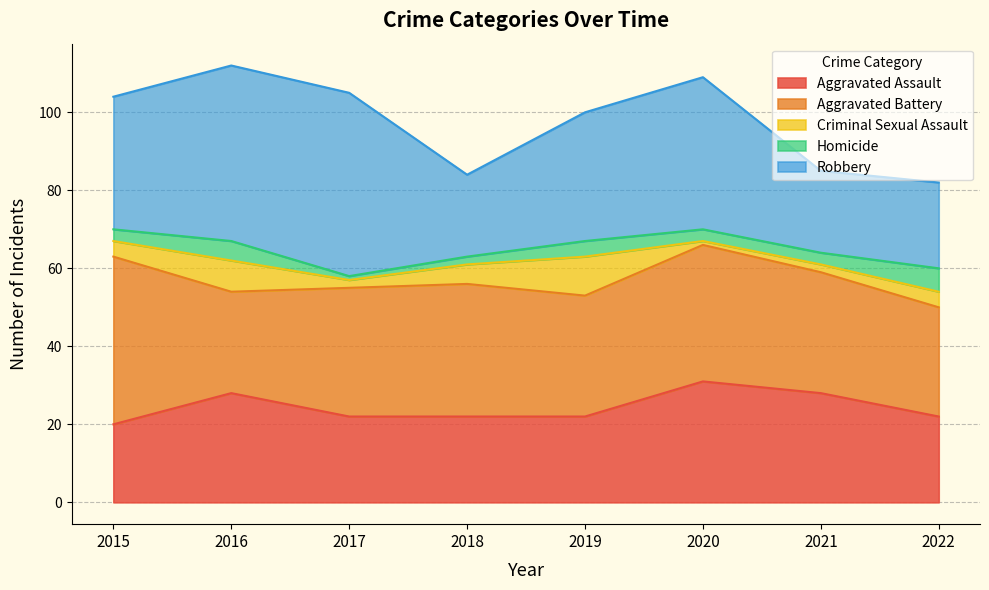

The Aggravated Battery series shows 26 at 2016. True or false?

True